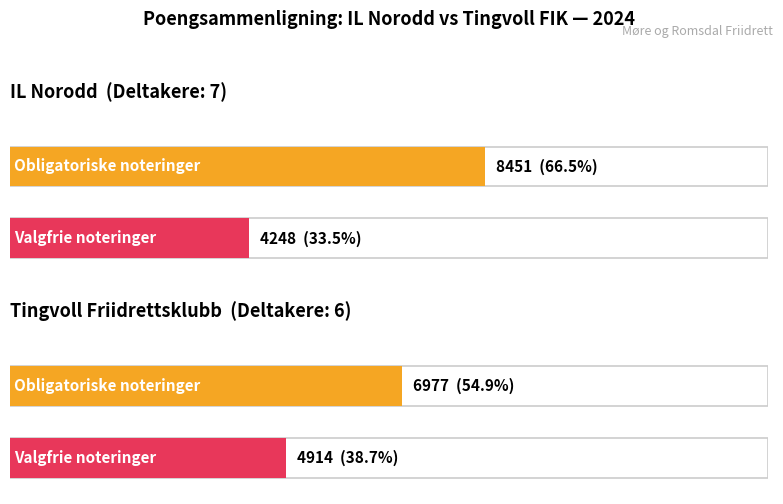

List the series in order of their peak value, lowest first.

Valgfrie øvelser (poeng), Obligatoriske øvelser (poeng)